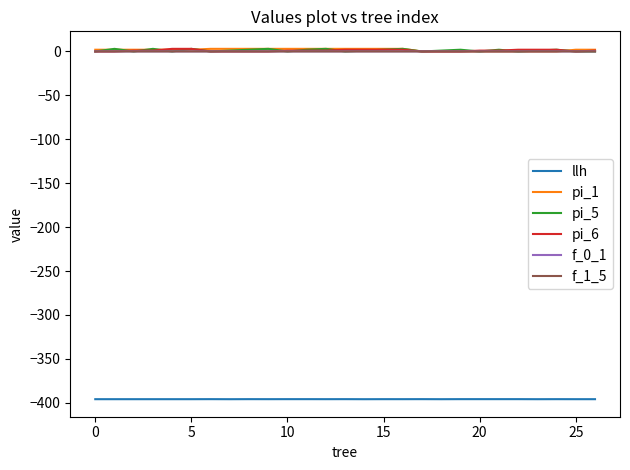

How many pi_6 values are between 0 and 2?

25